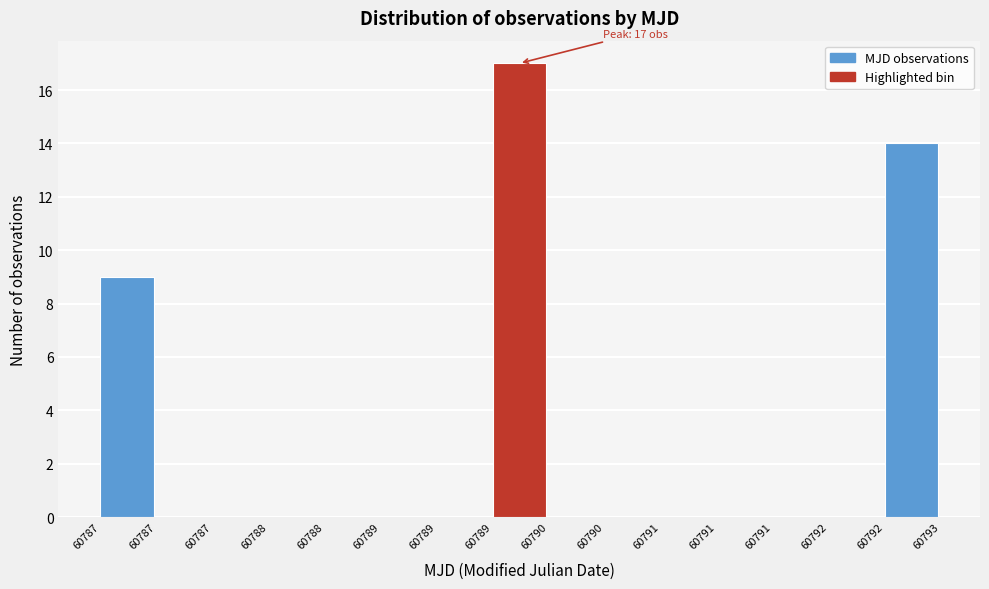

How many series are shown in this chart?

1